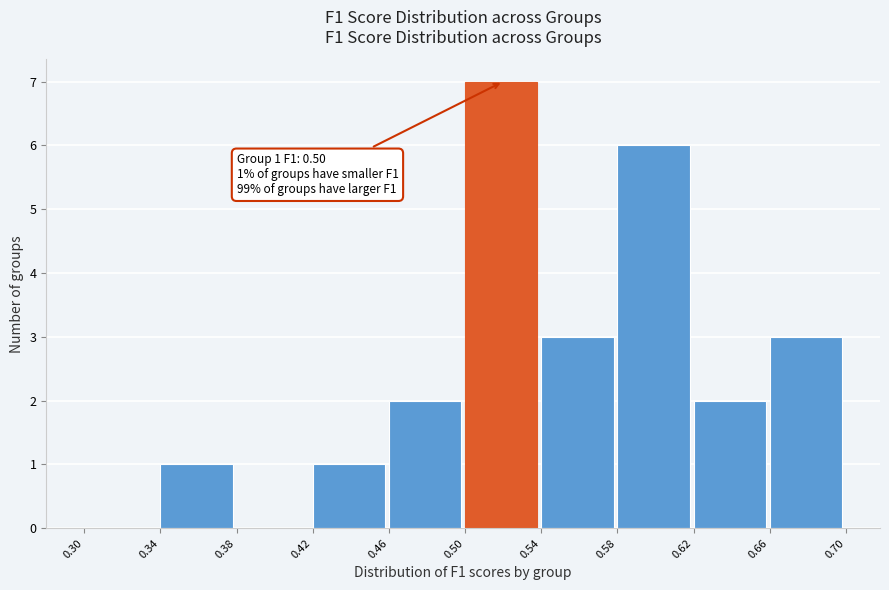

Which range on the x-axis has the tallest bar?

0.50 to 0.54